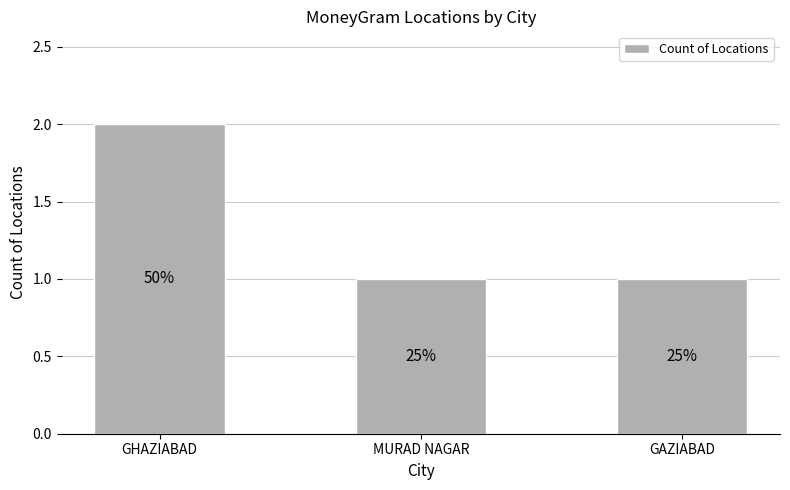

Is it true that the value at GAZIABAD is 1?

True